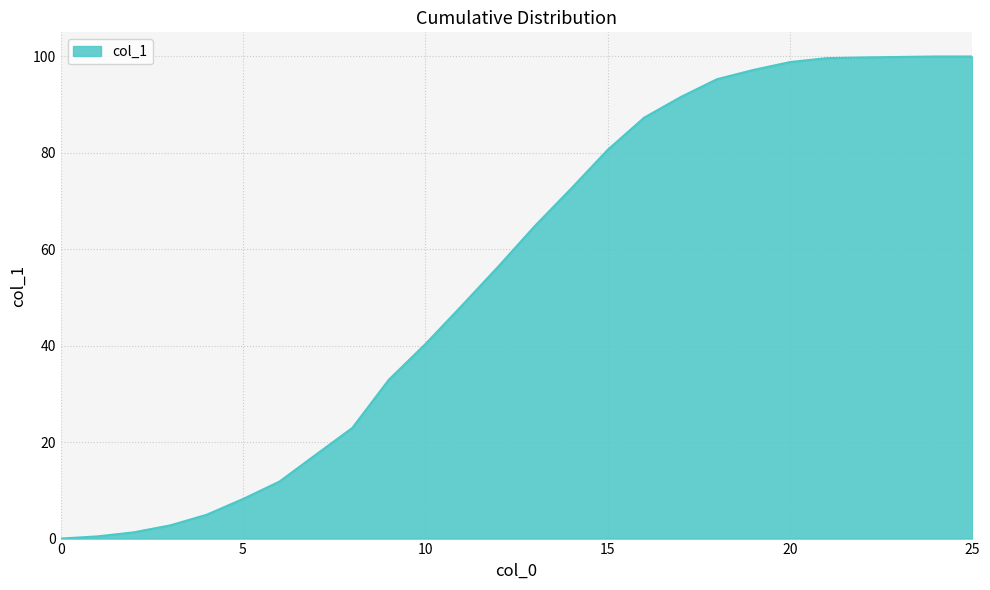

What is the difference between the maximum and minimum values?

100.0